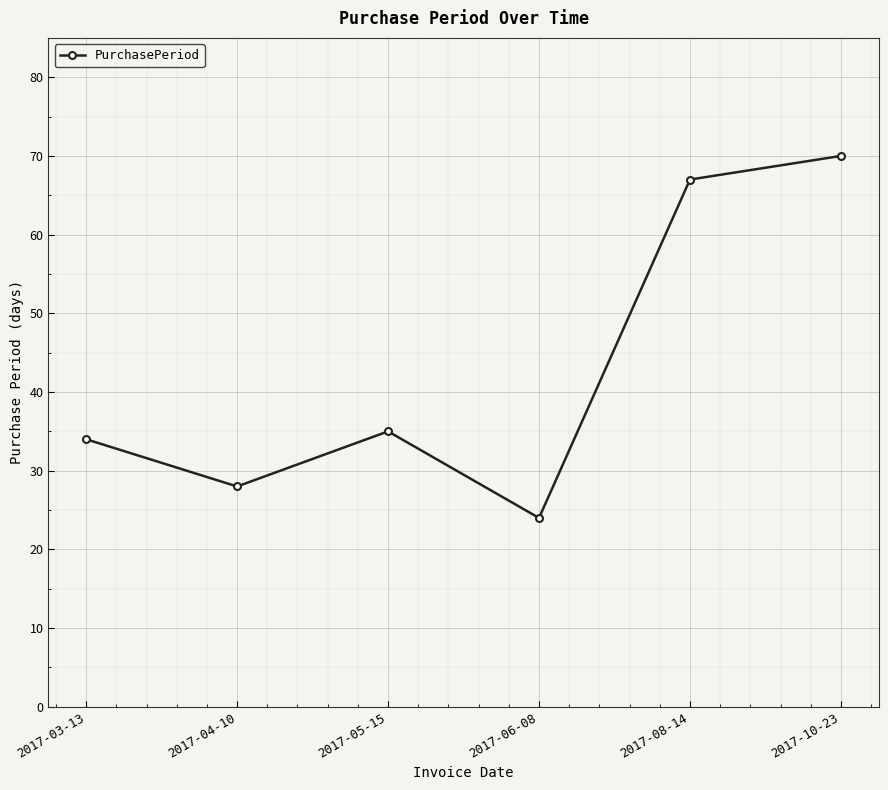

True or false: the data has more than 0 interior local peaks.

True